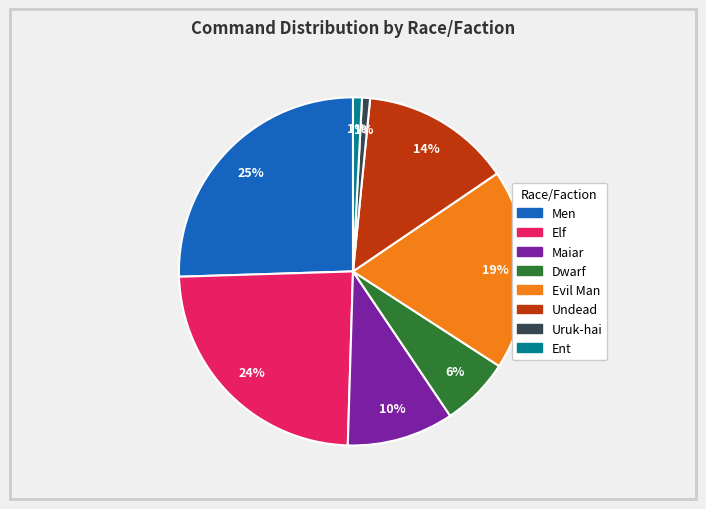

How many slices are in this pie chart?

8